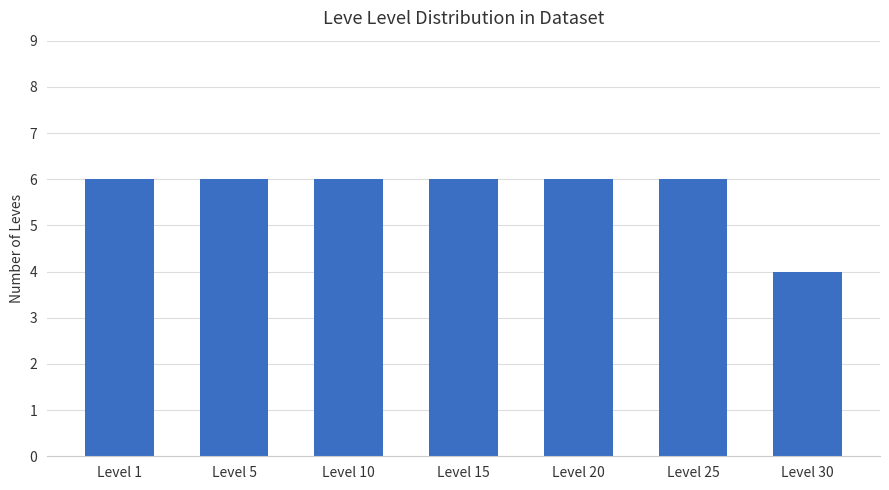

True or false: the data shows 6 at Level 15.

True